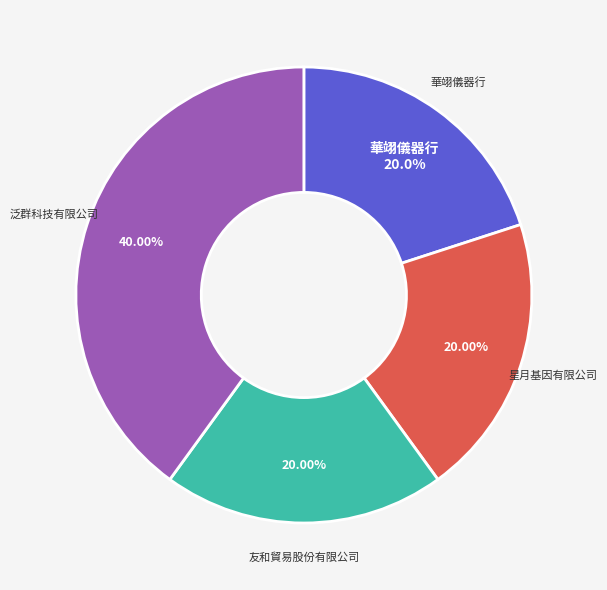

Is there any slice that represents more than half of the pie?

No